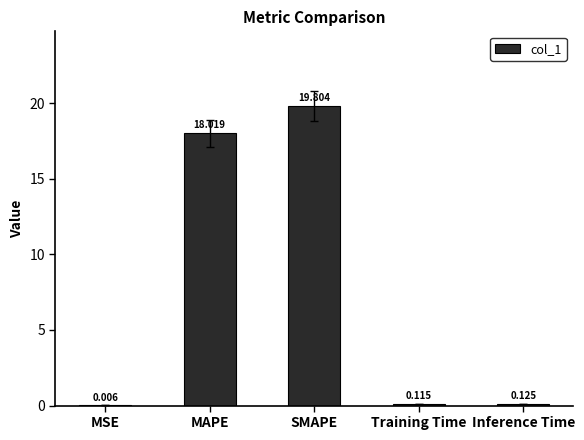

Which has a higher value, SMAPE or Inference Time?

SMAPE